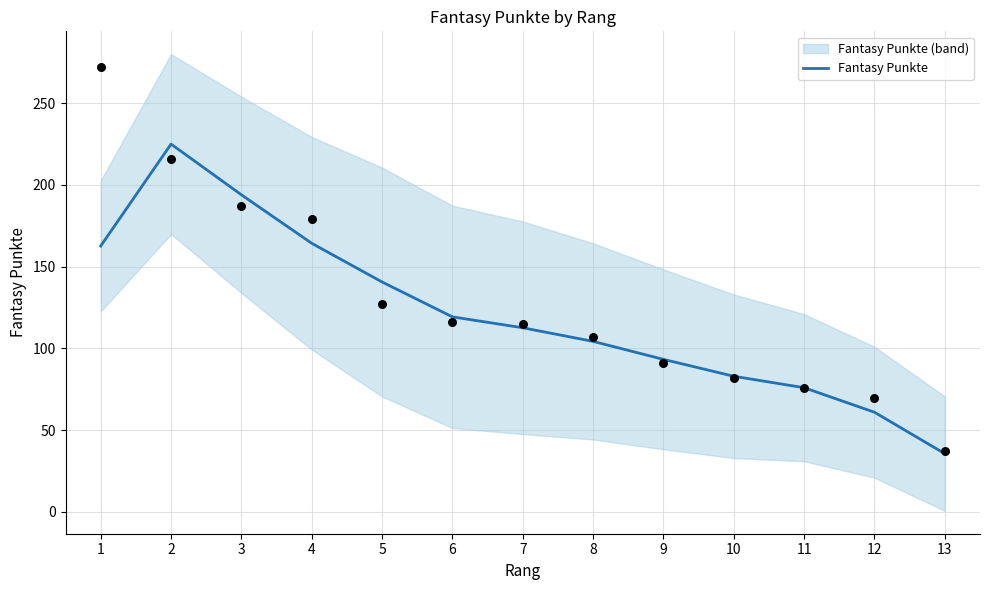

What is the change in value from 2 to 8?

-120.7